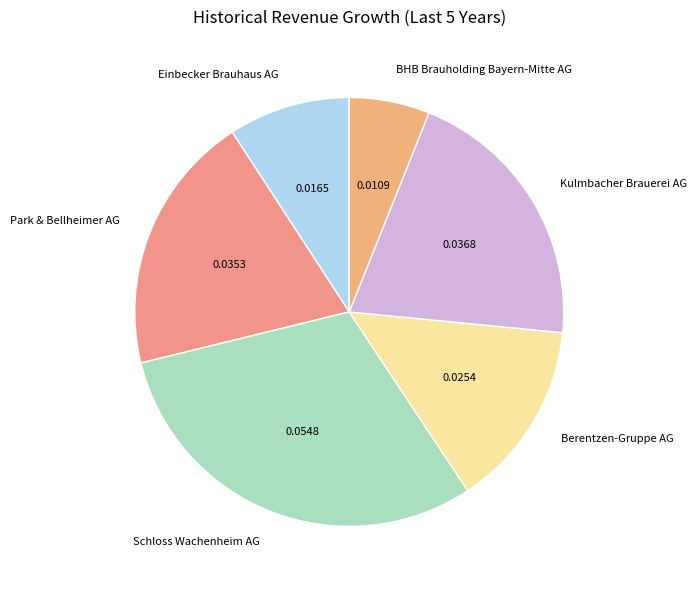

How many segments does this pie chart have?

6